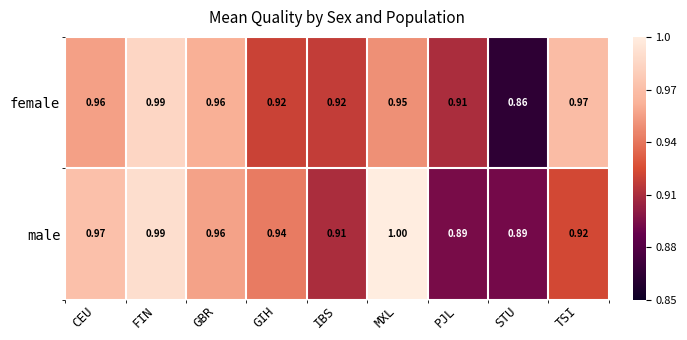

Which series has the widest spread of values?

female